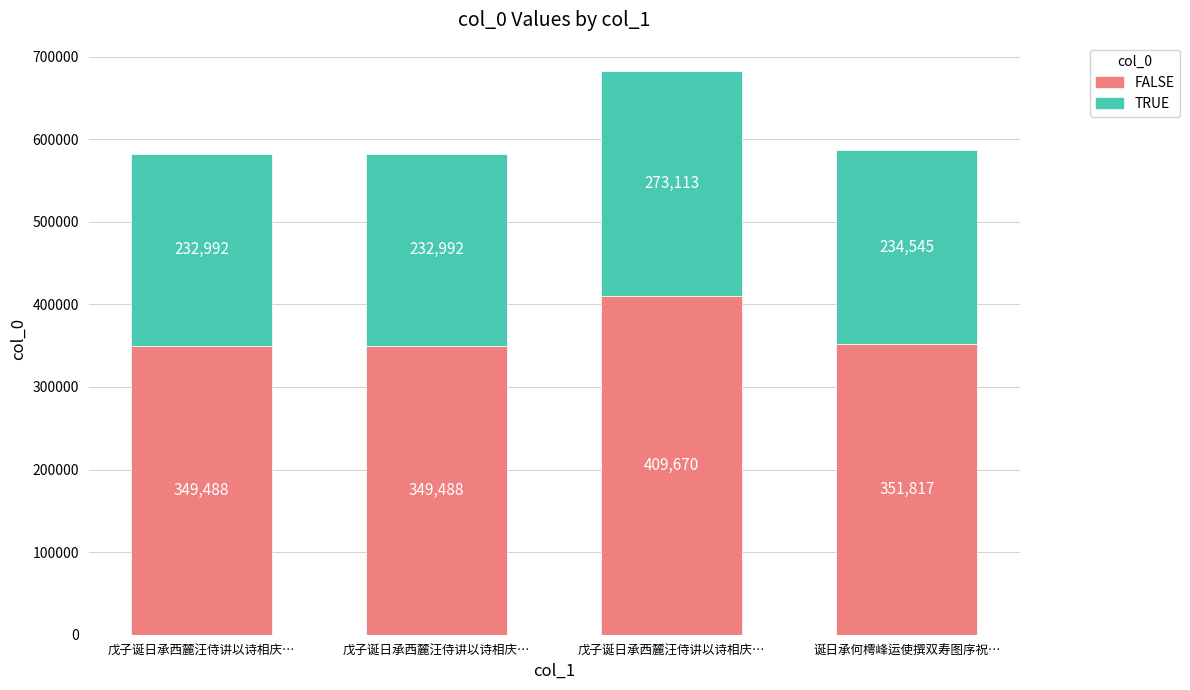

What is the label of the 3rd bar from the right?

戊子诞日承西麓汪侍讲以诗相庆…